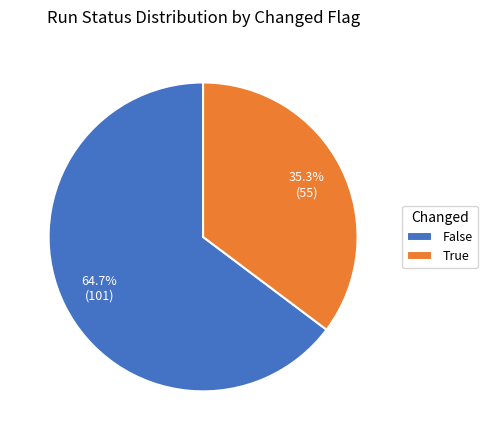

Rank the categories by value from highest to lowest.

False, True